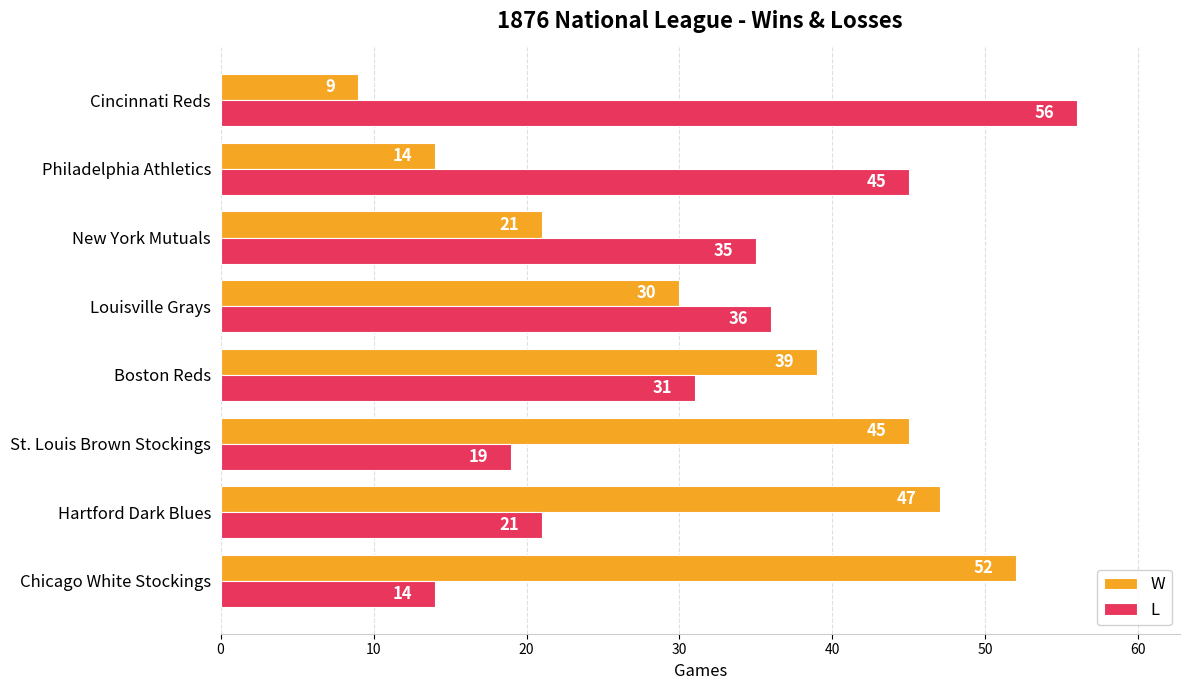

What are all the series names shown in the legend?

W, L